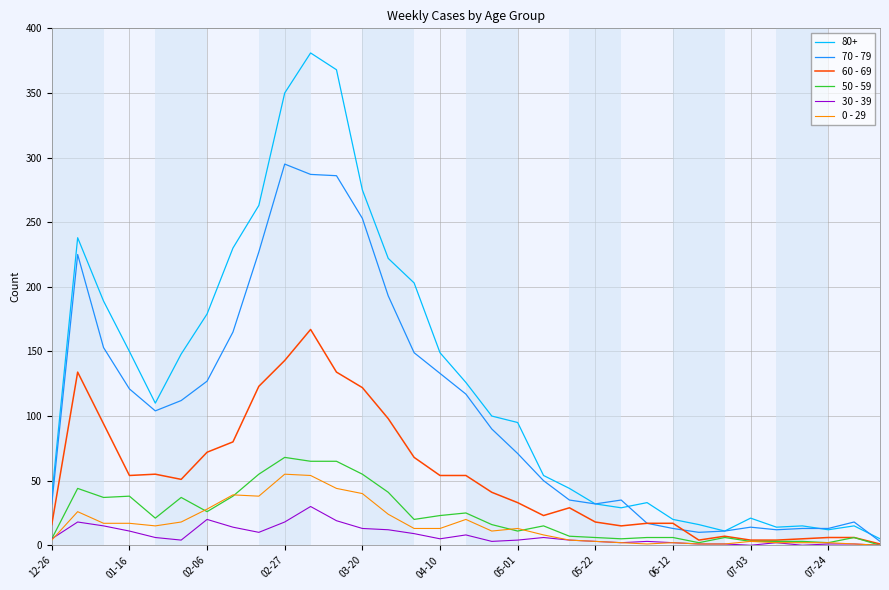

Which series has the largest total across all categories?

80+